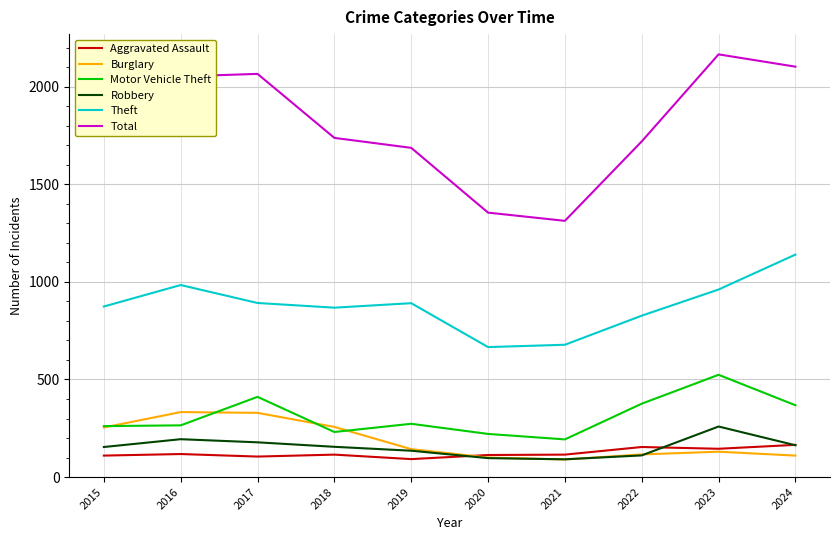

True or false: Theft and Aggravated Assault intersect in this chart.

False